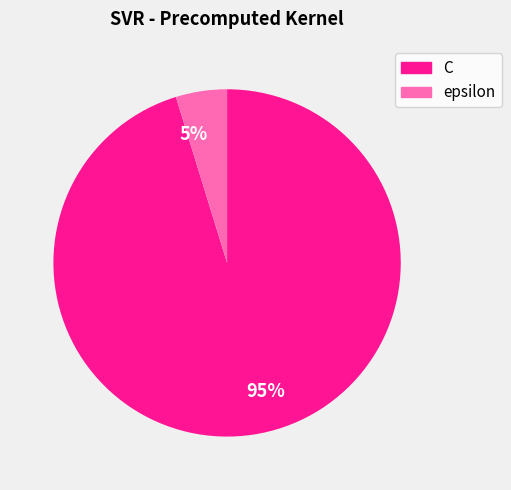

Rank the categories by value from highest to lowest.

95%, 5%